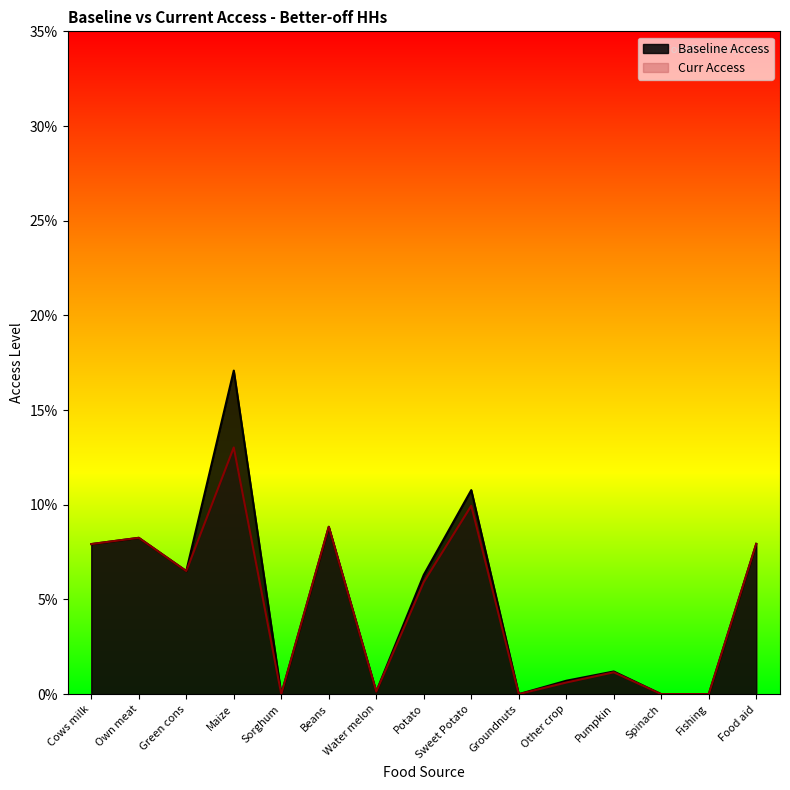

At which label is Curr Access closest to 0?

Sorghum